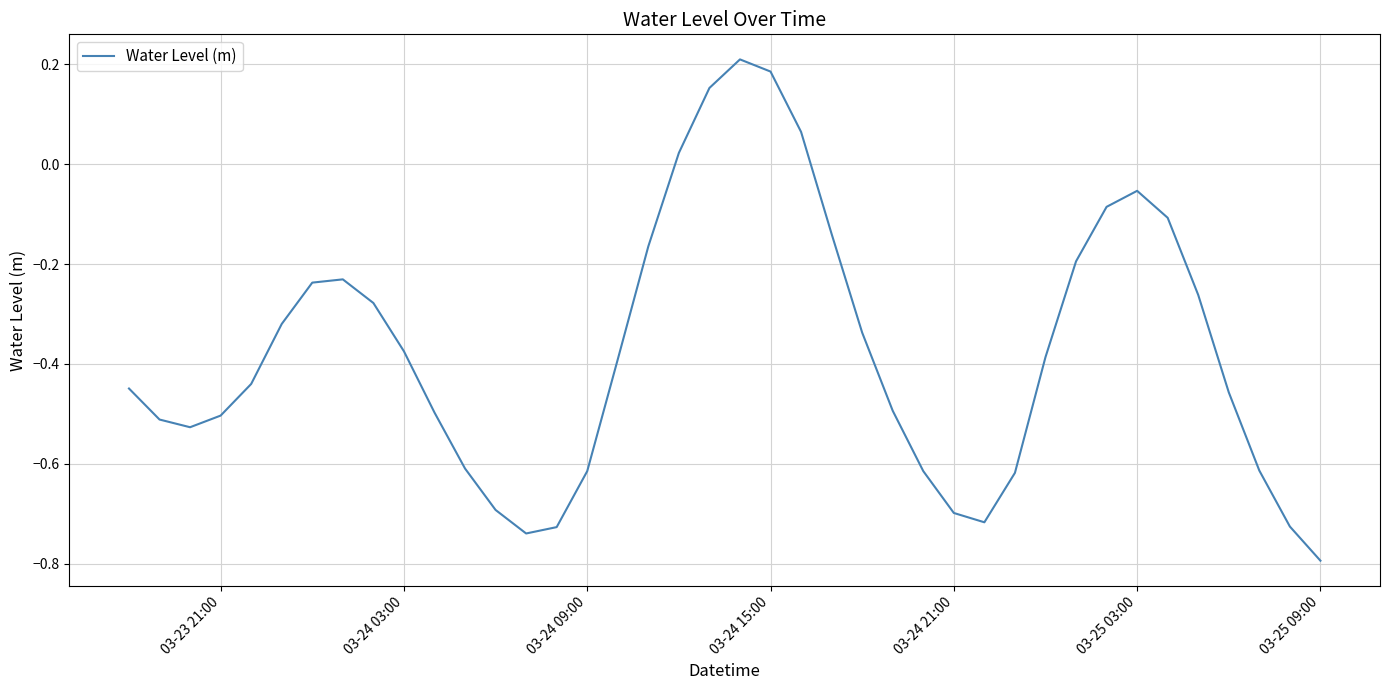

What is the sum of all values?

-15.0